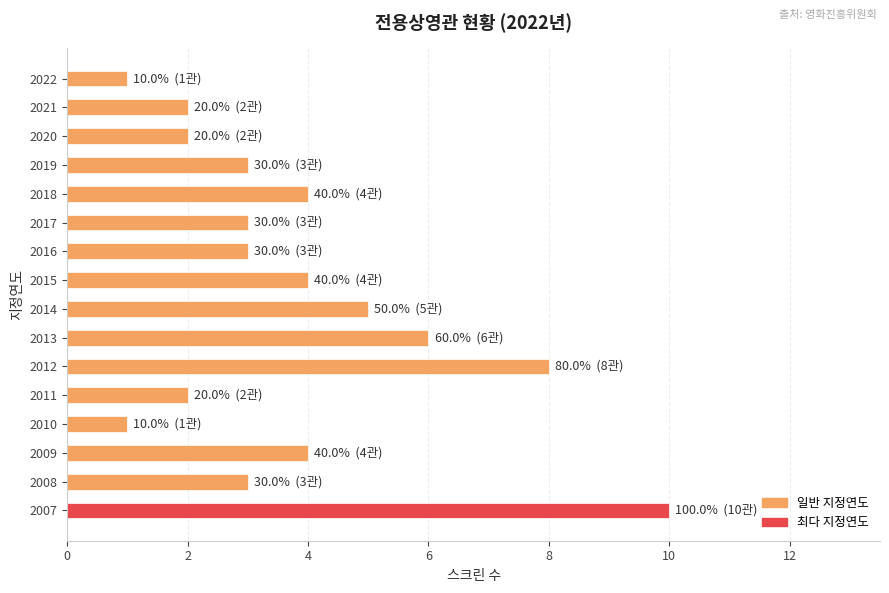

What is the greatest value displayed?

10